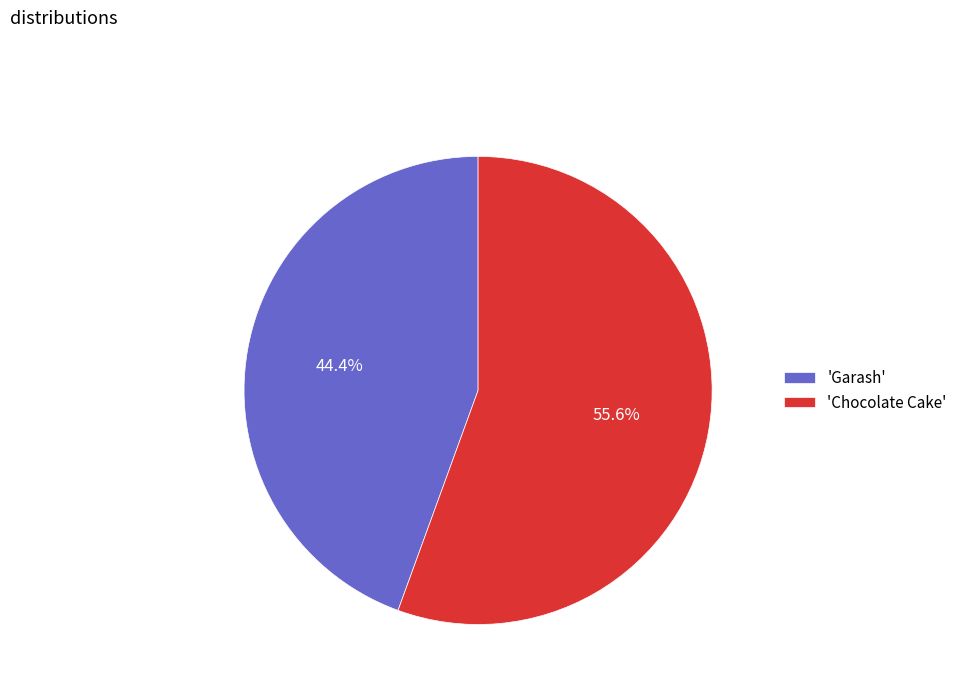

Count the number of slices in the pie.

2